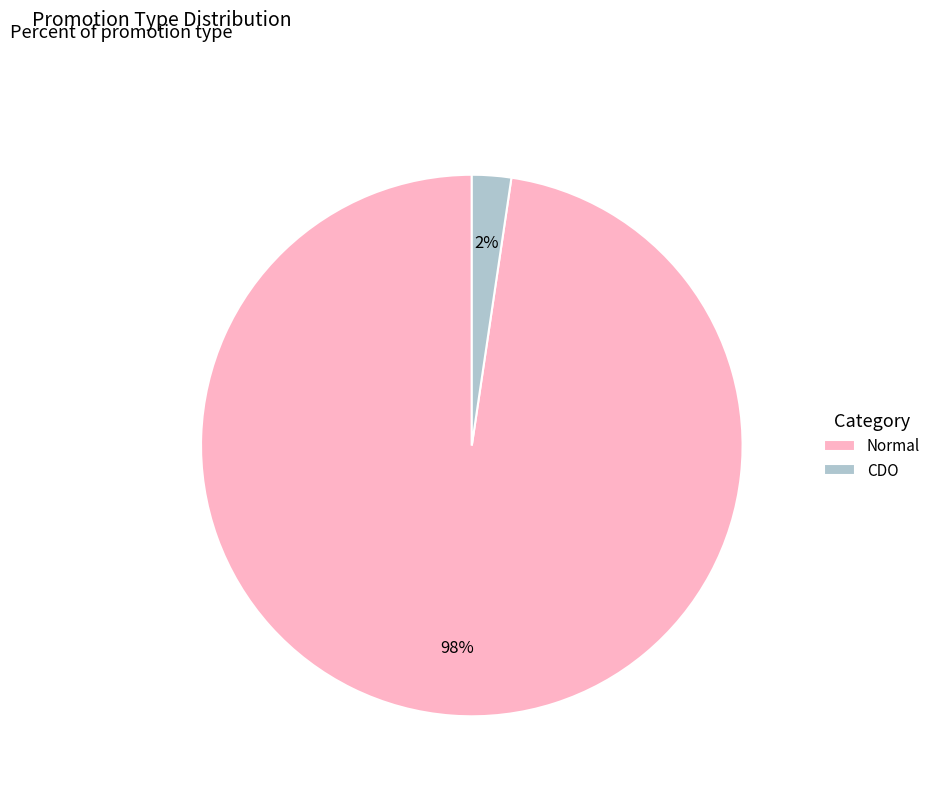

Count the number of slices in the pie.

2